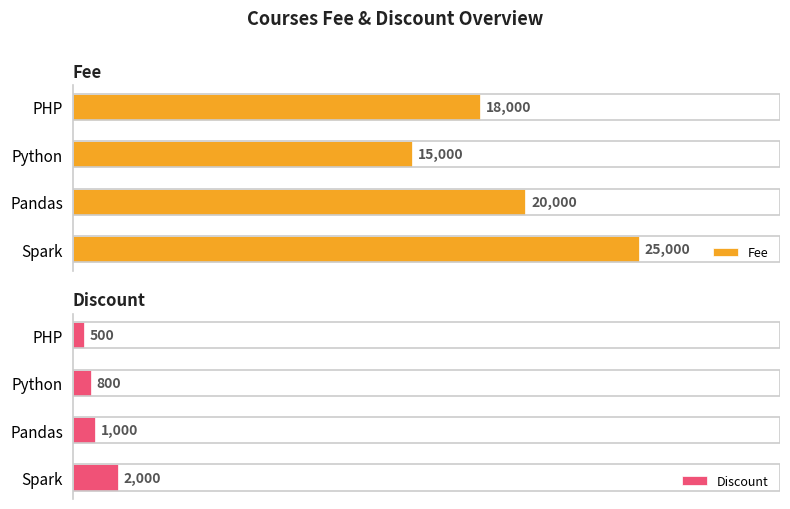

What is the value of the Discount bar at the 2nd from the left?

1000